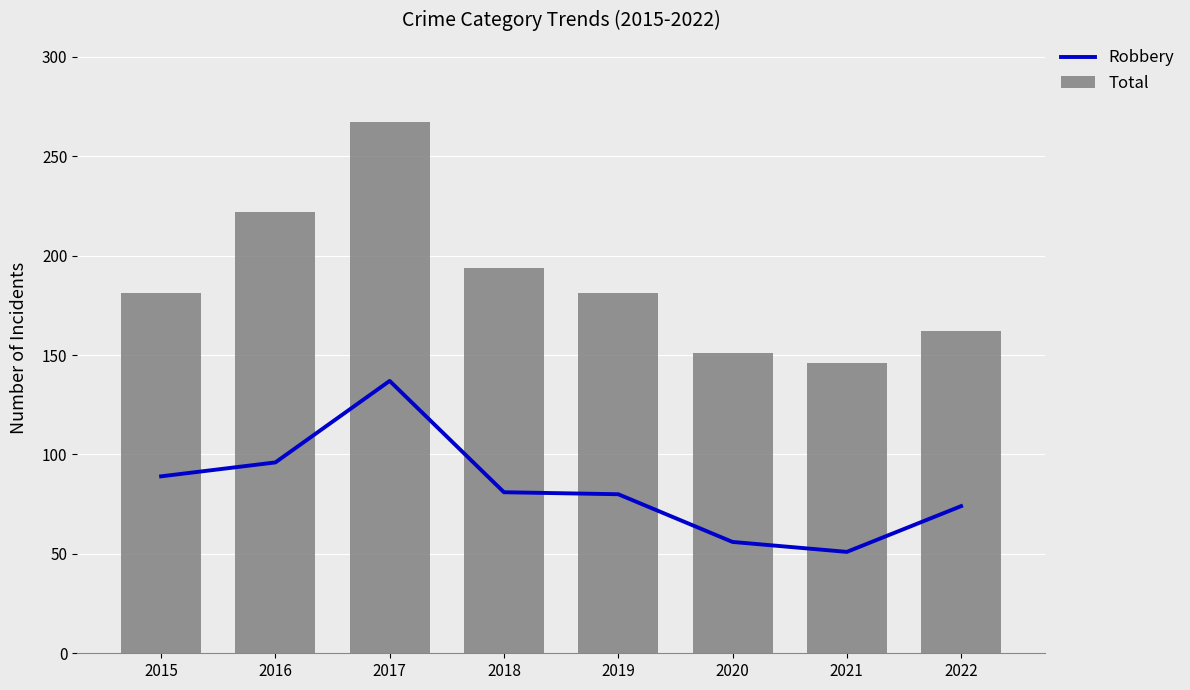

Are the bars grouped side by side (vs. stacked)?

Yes